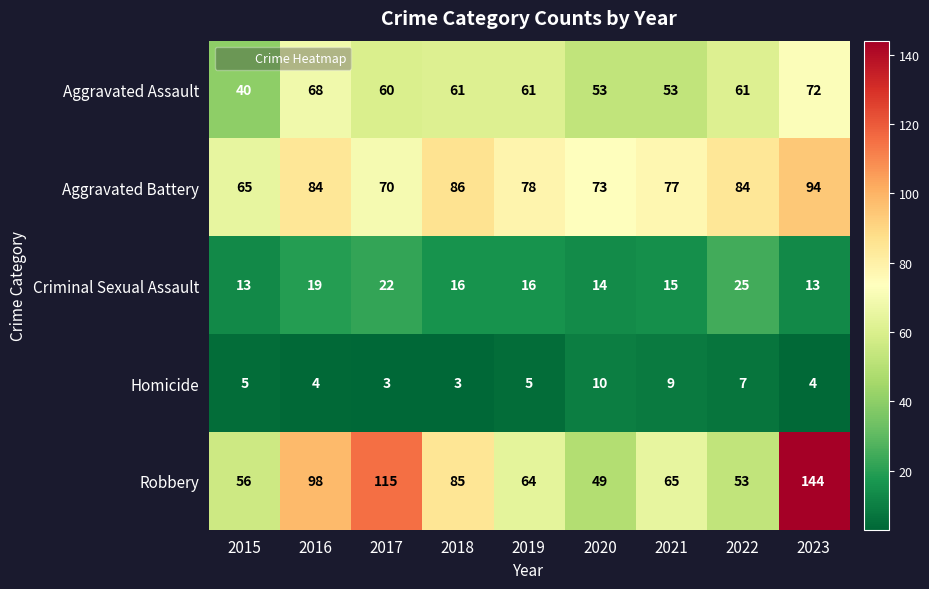

Is it true that Homicide equals 1 at 2016?

False